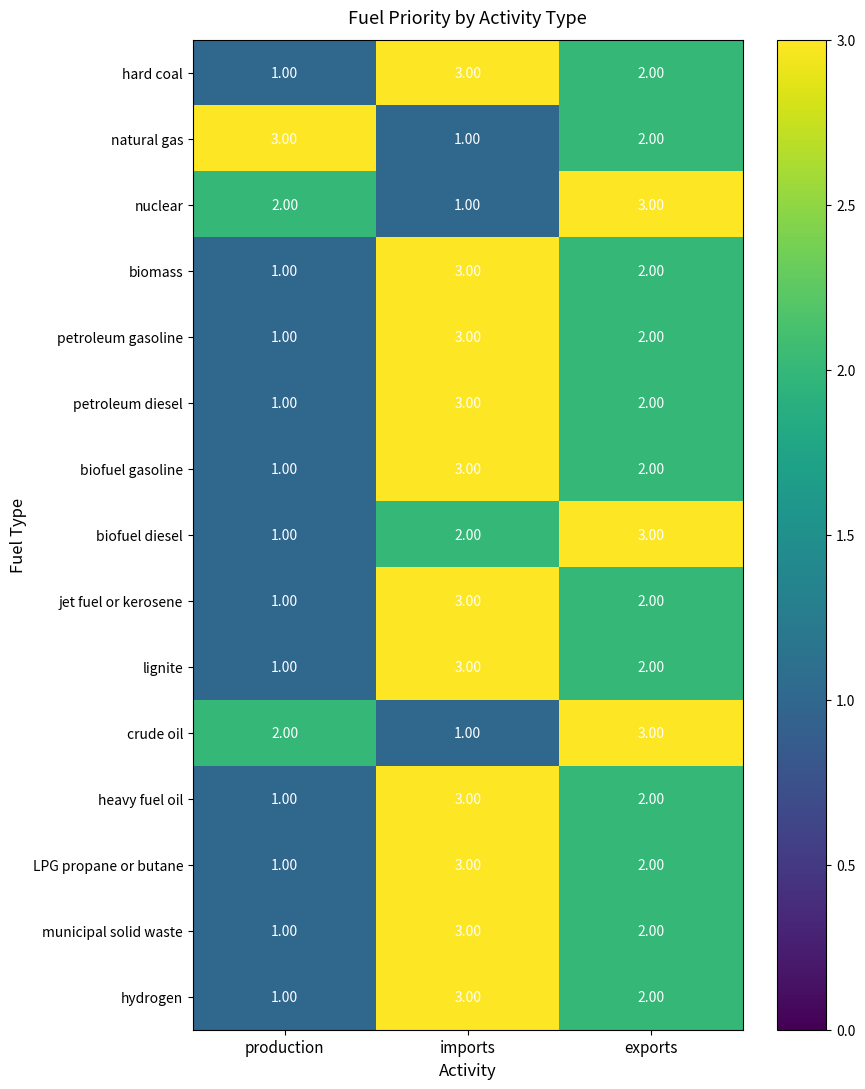

What is the spread (max minus min) of values at exports?

1